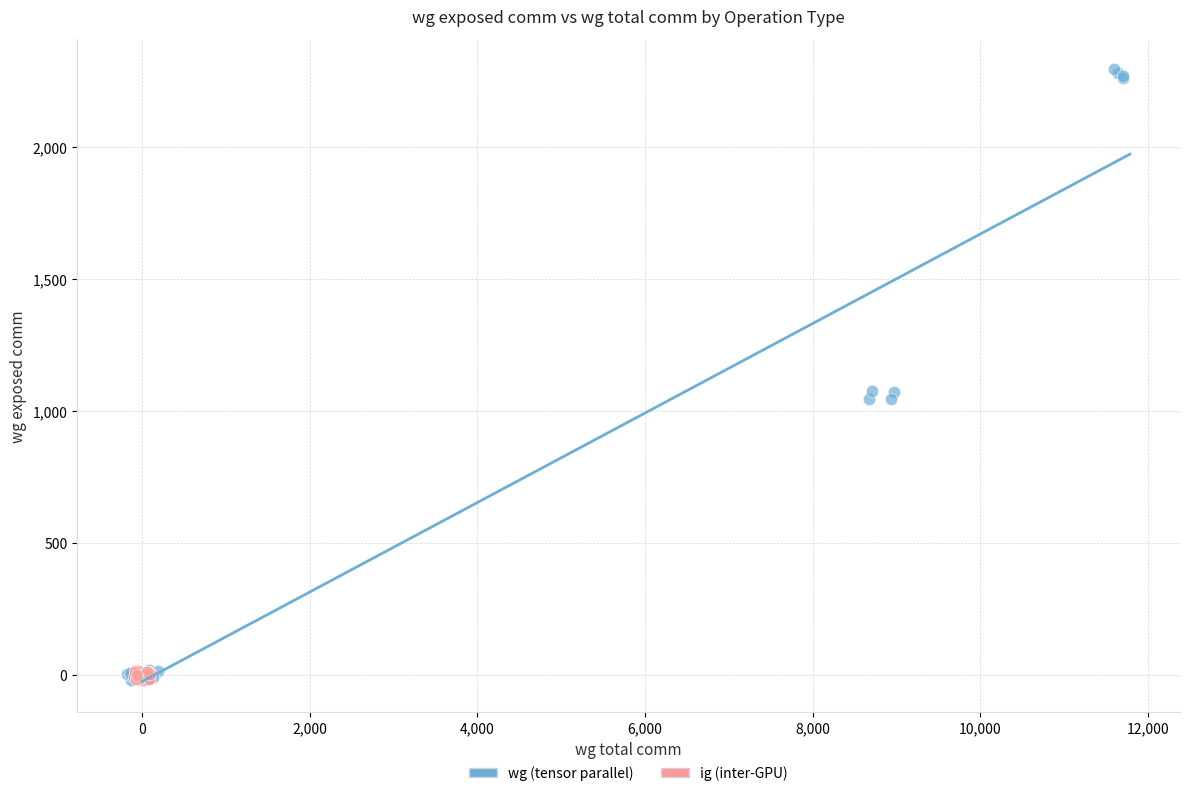

Which series has the largest Y range (max minus min)?

wg (tensor parallel)